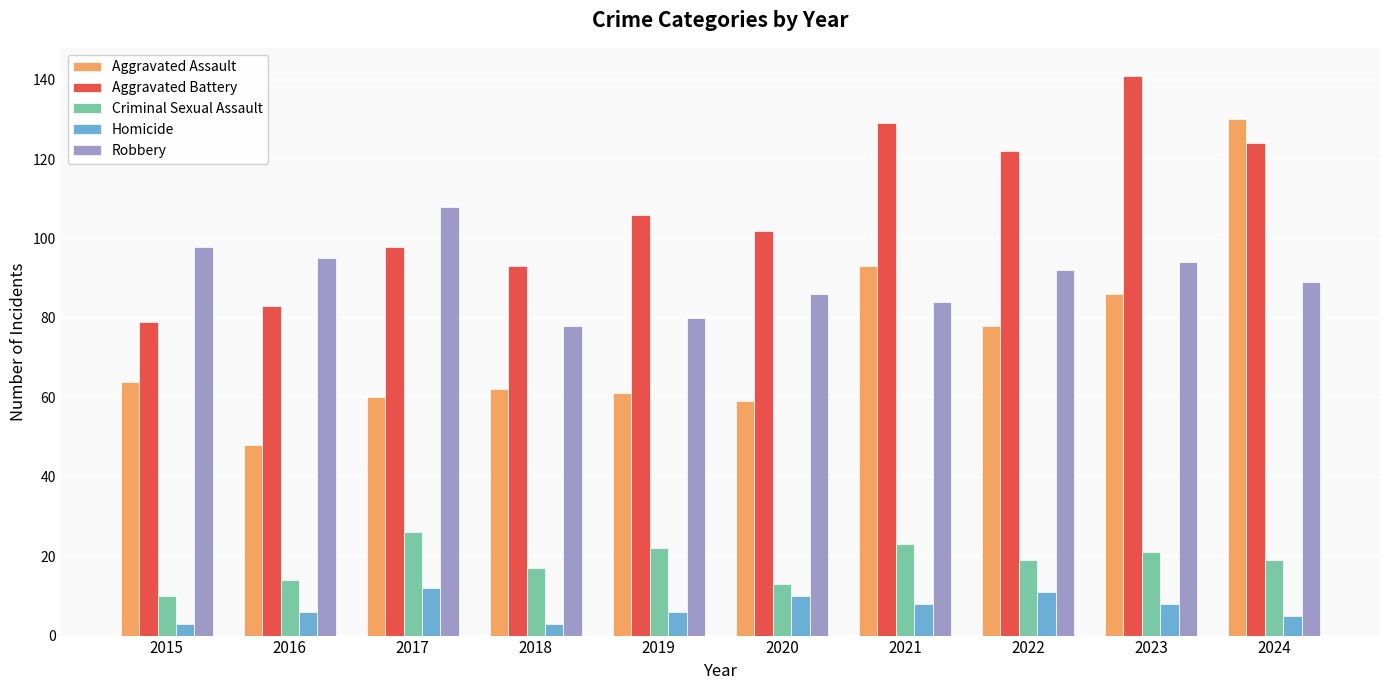

Reading left to right, list all the values displayed in this chart.

Aggravated Assault: 2015=64	2016=48	2017=60	2018=62	2019=61	2020=59	2021=93	2022=78	2023=86	2024=130
Aggravated Battery: 2015=79	2016=83	2017=98	2018=93	2019=106	2020=102	2021=129	2022=122	2023=141	2024=124
Criminal Sexual Assault: 2015=10	2016=14	2017=26	2018=17	2019=22	2020=13	2021=23	2022=19	2023=21	2024=19
Homicide: 2015=3	2016=6	2017=12	2018=3	2019=6	2020=10	2021=8	2022=11	2023=8	2024=5
Robbery: 2015=98	2016=95	2017=108	2018=78	2019=80	2020=86	2021=84	2022=92	2023=94	2024=89